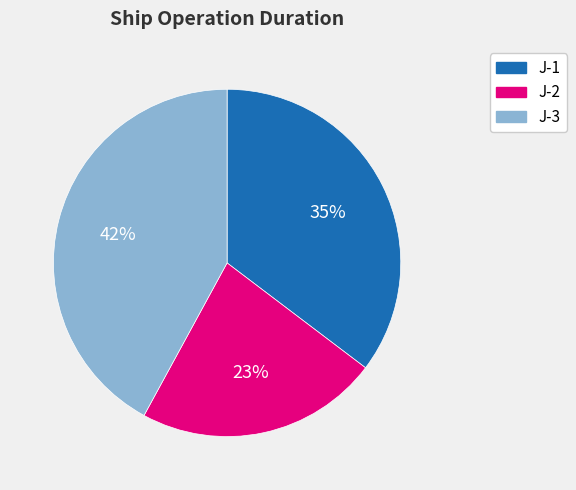

Count the number of slices in the pie.

3